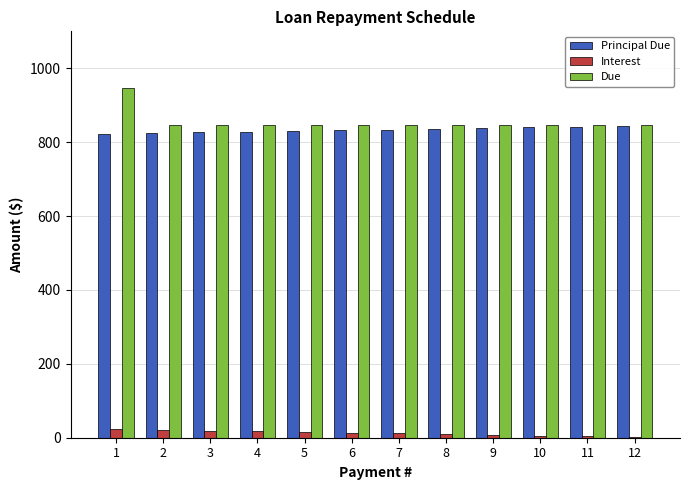

What is the greatest value displayed?

945.9